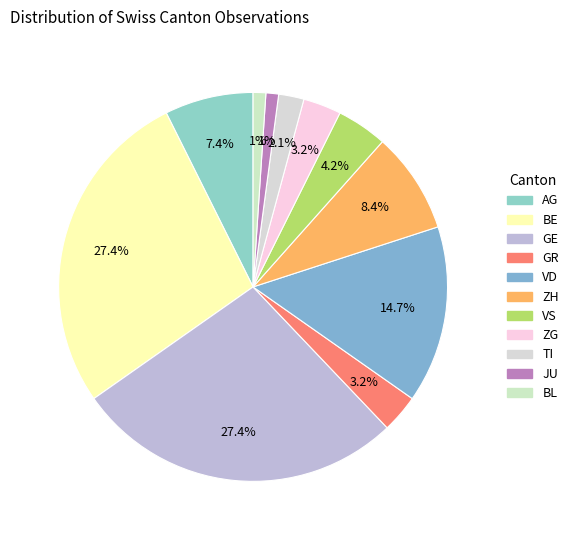

Which slice is the largest?

BE